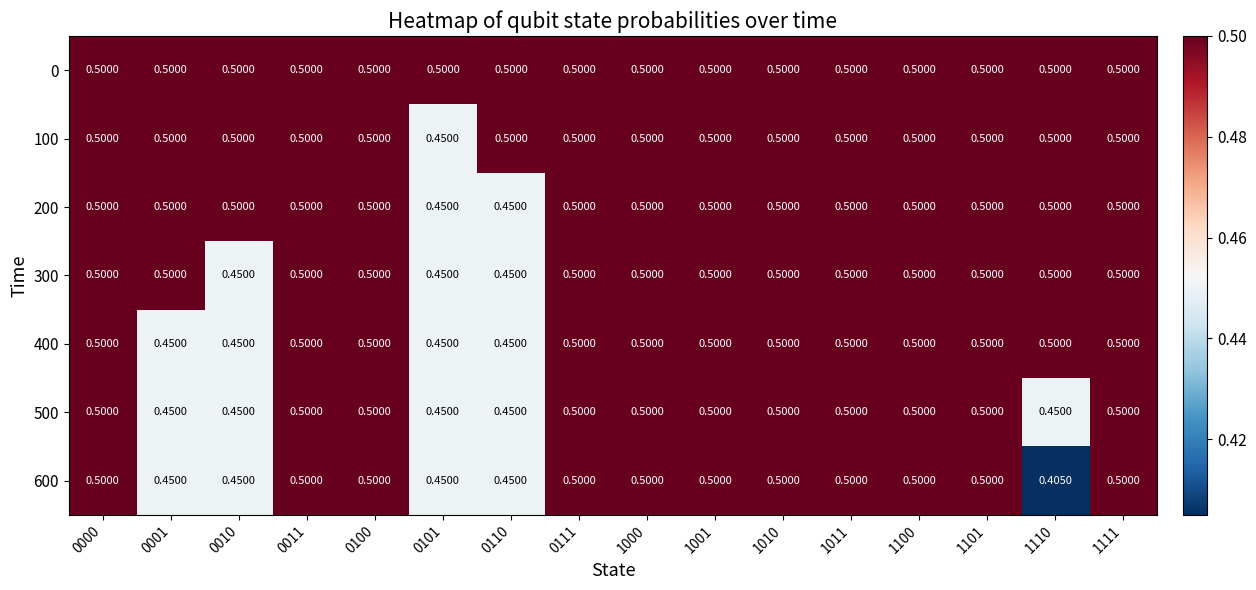

Is the value of 500 at 0110 greater than the value of 400 at 1010?

No